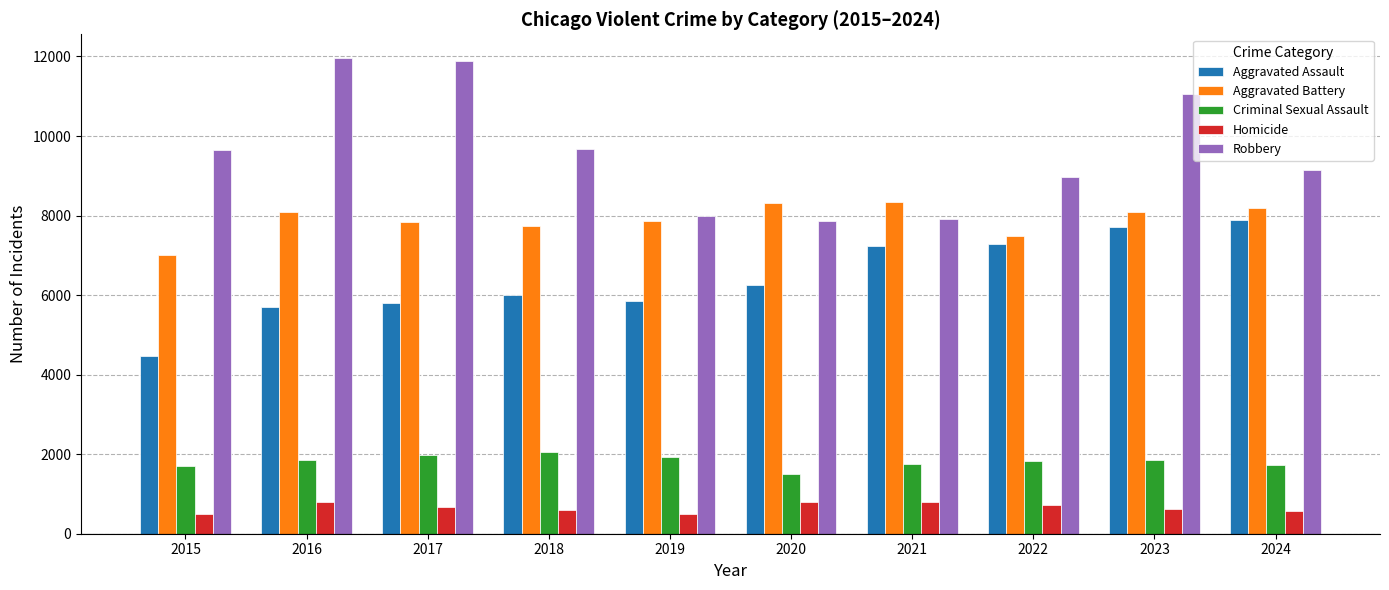

What is the highest value of the Criminal Sexual Assault series?

2044